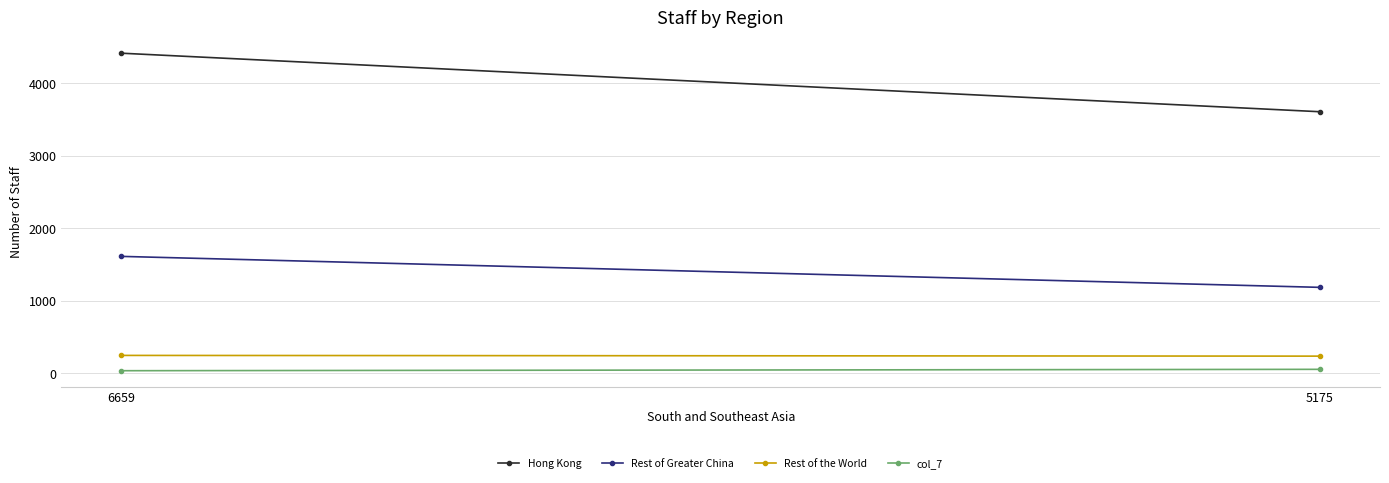

Count the Rest of the World values in the range 237 to 247.

2